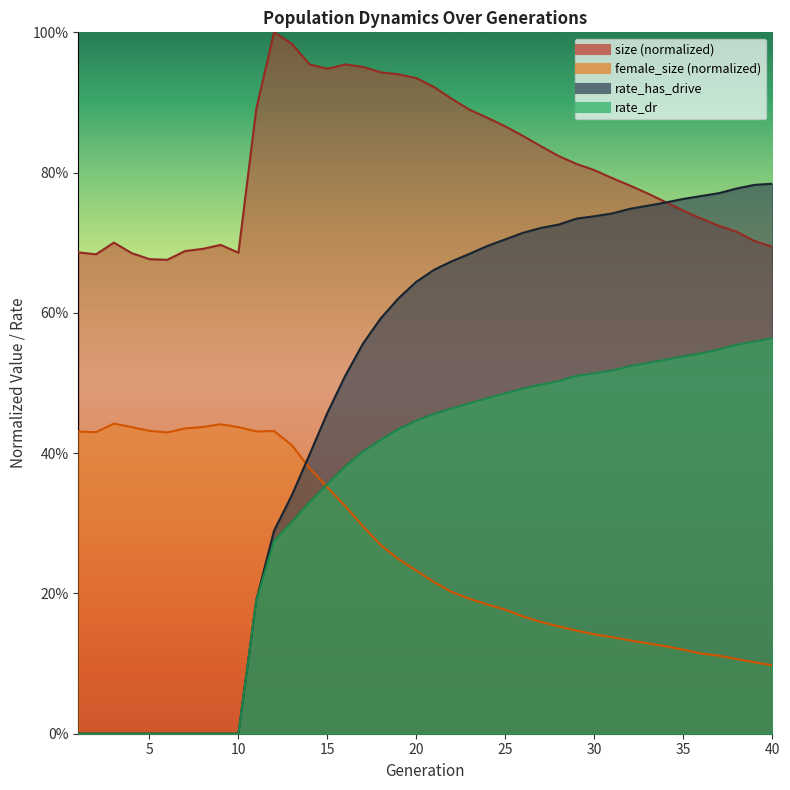

Is the value of rate_dr at 1 greater than the value of female_size at 3?

No